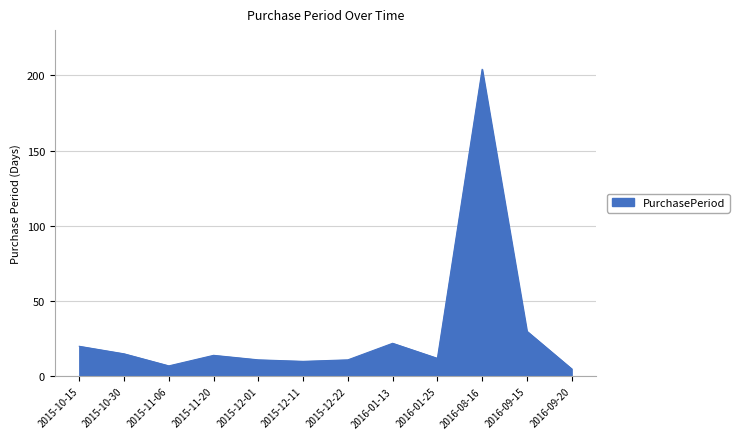

What is the minimum value shown in the chart?

5